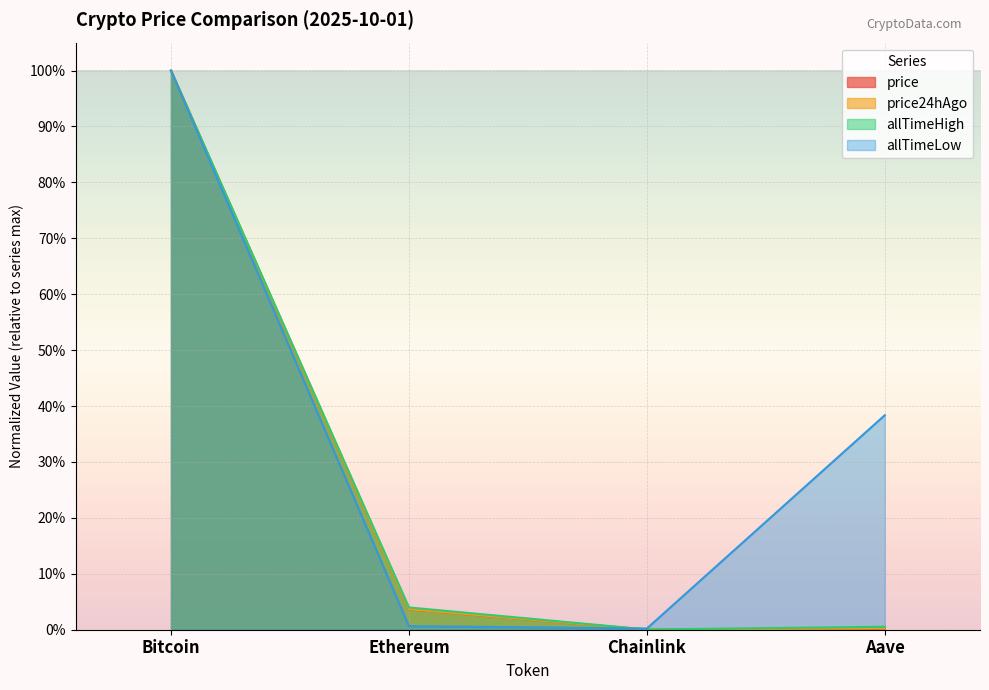

Is it true that allTimeLow equals 0.0 at Ethereum?

True